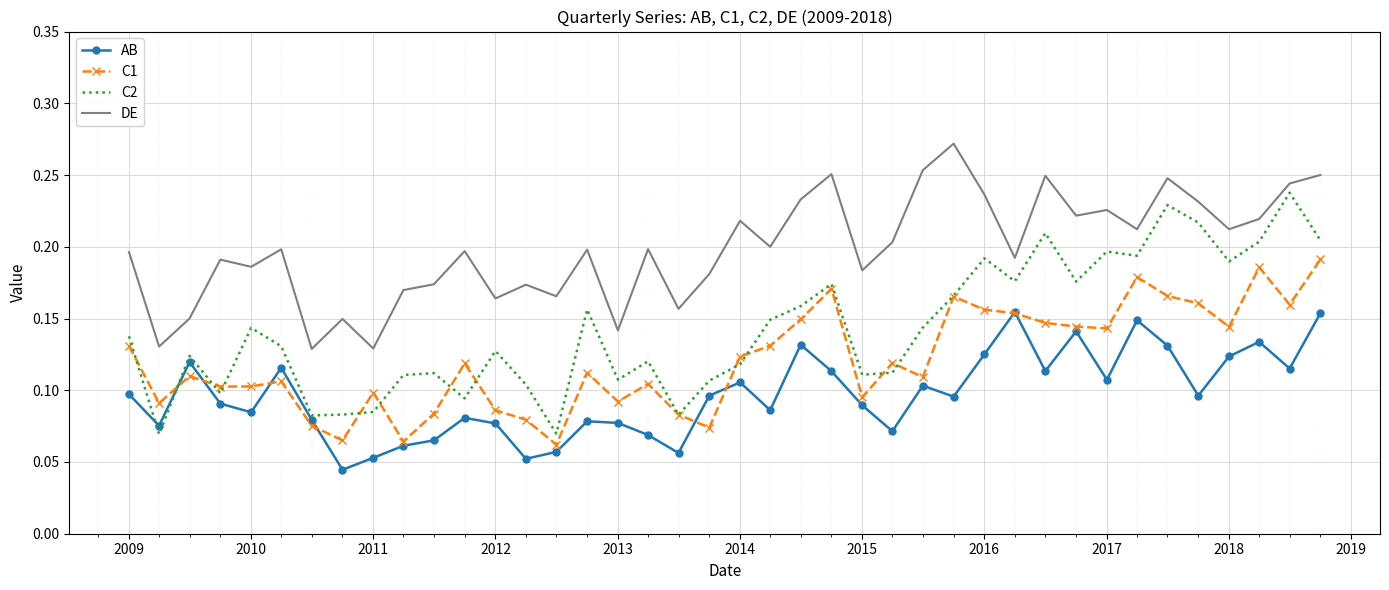

In DE, how many points are higher than both neighbors (excluding endpoints)?

13